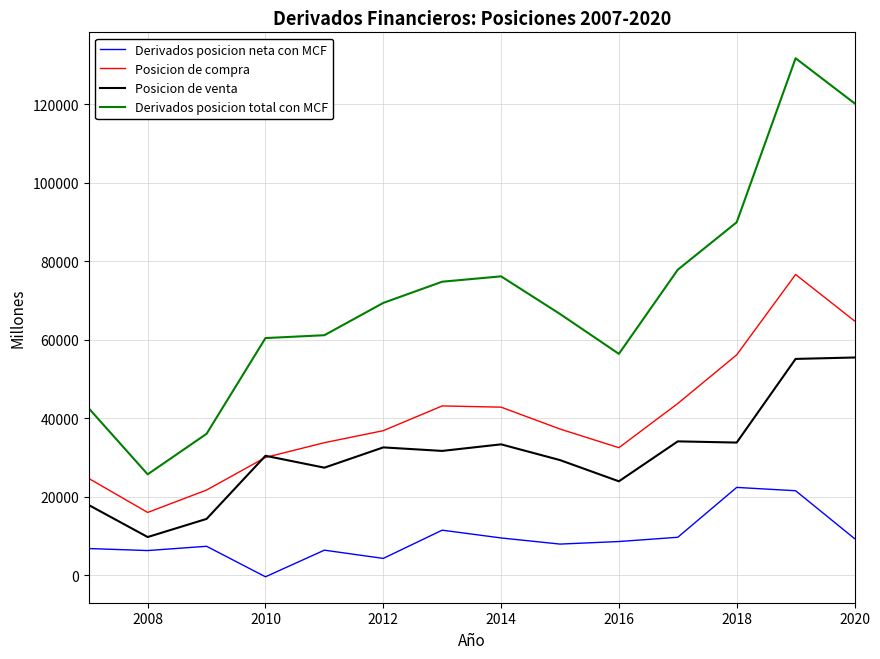

Rank the series by their maximum value, from lowest to highest.

Derivados posicion neta con MCF, Posicion de venta, Posicion de compra, Derivados posicion total con MCF